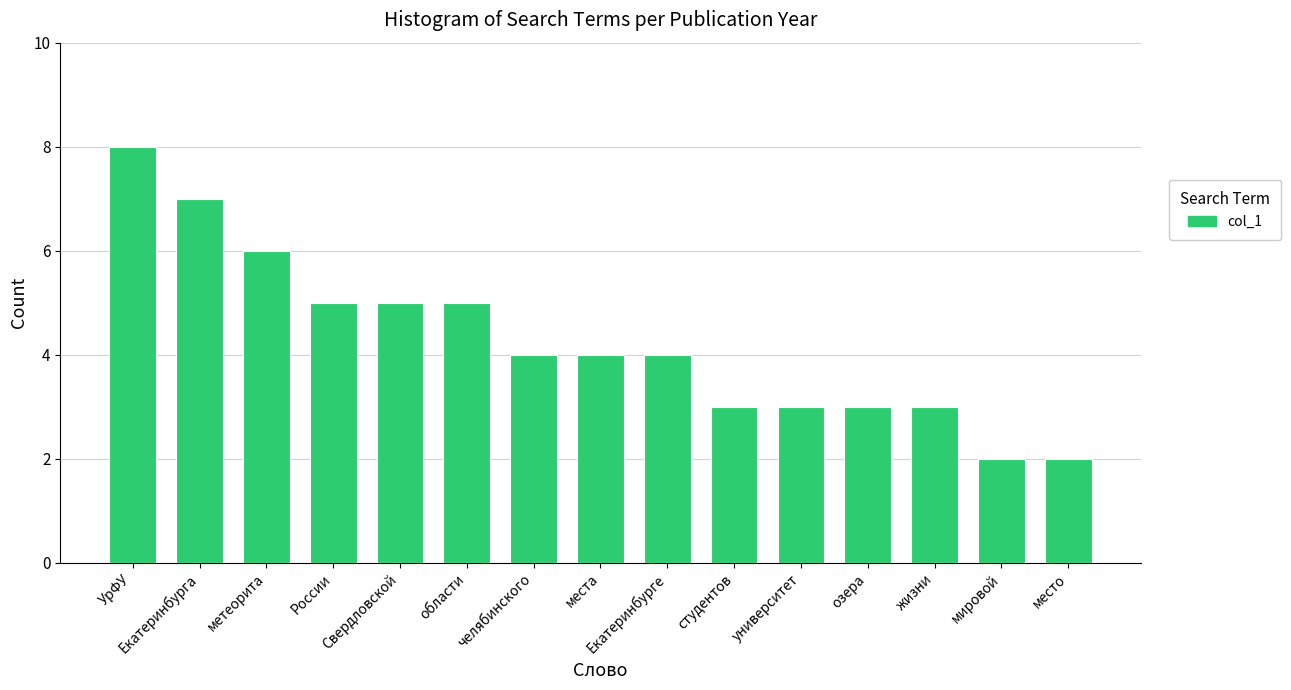

The chart shows a value of 9 at метеорита. True or false?

False